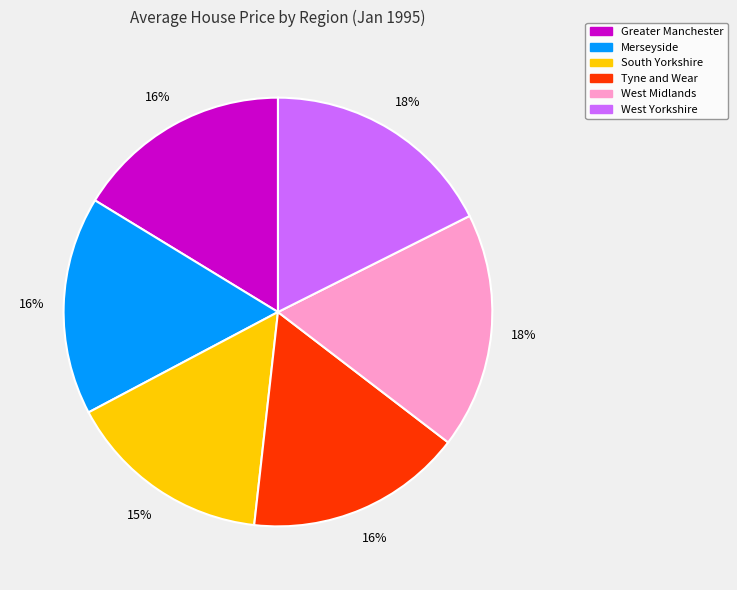

Count the number of slices in the pie.

6